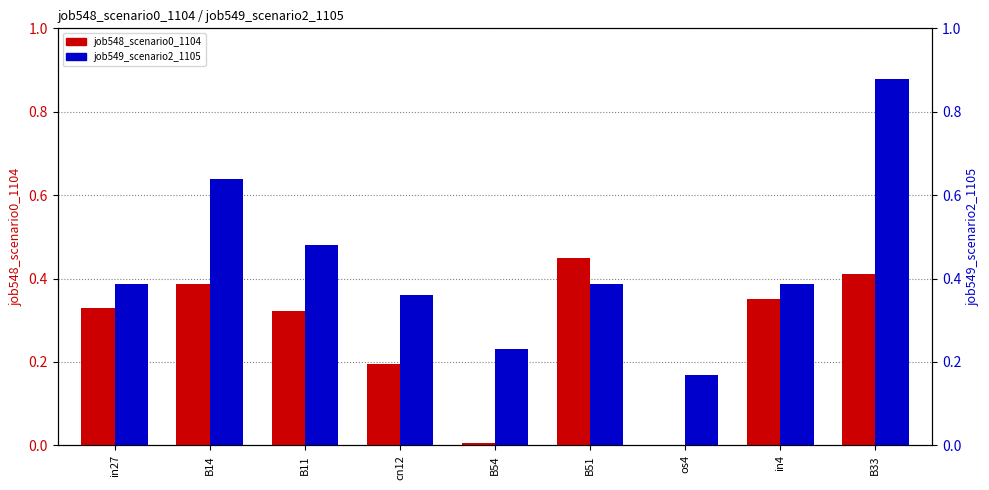

What position from the right is cn12?

6